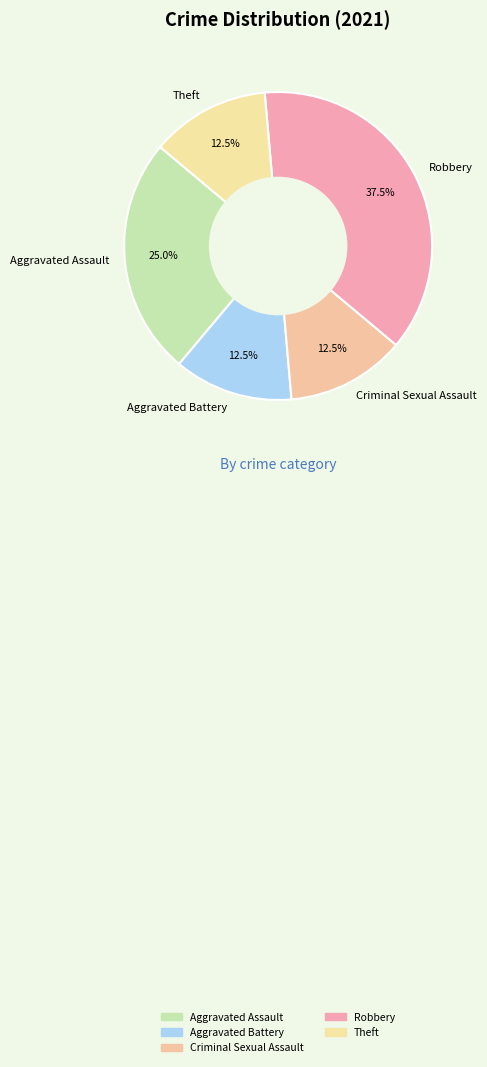

What portion of the pie excludes Theft?

87.5%